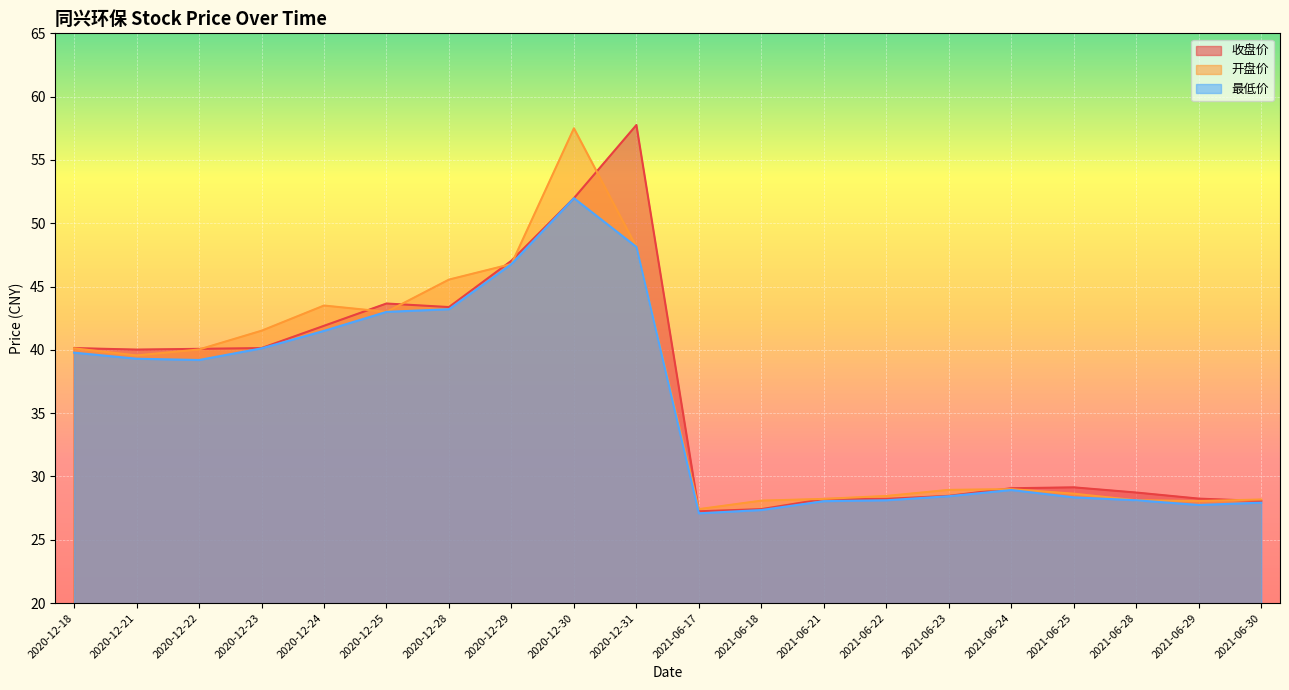

The 开盘价 series shows 46.8 at 2020-12-29. True or false?

True